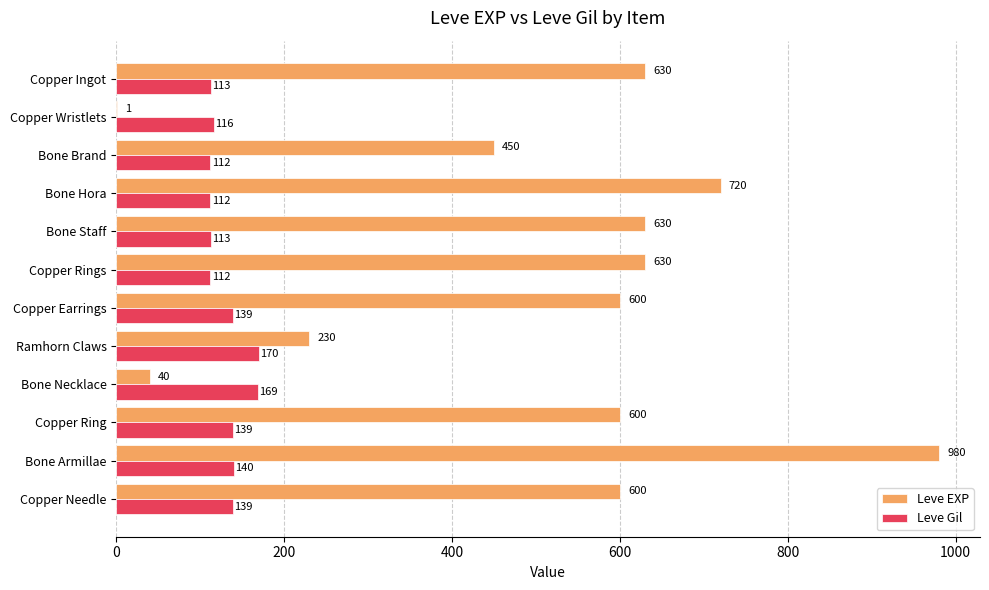

Is it true that Leve EXP equals 450 at Bone Brand?

True